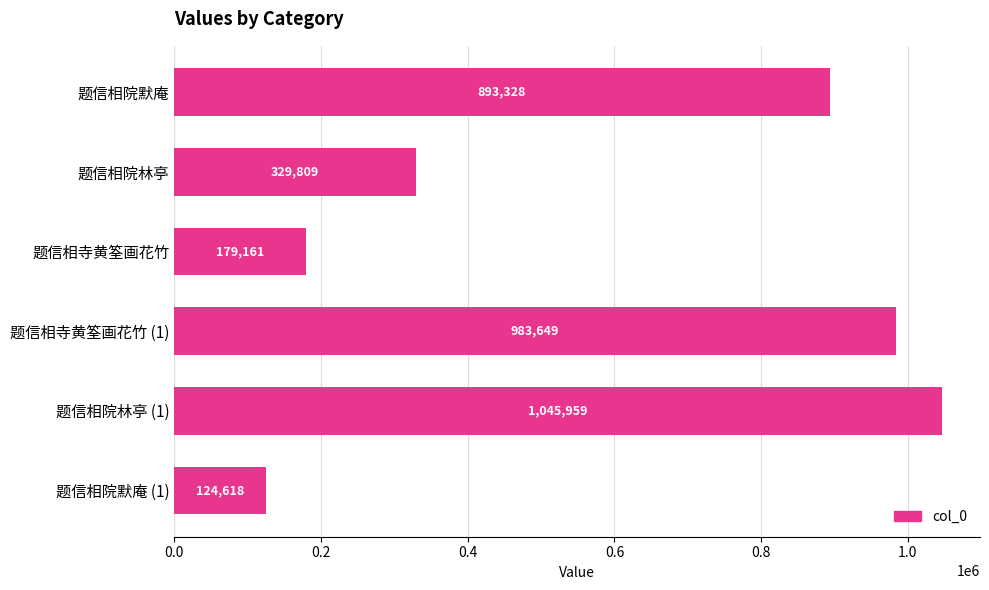

The chart shows a value of 329809 at 题信相院林亭. True or false?

True